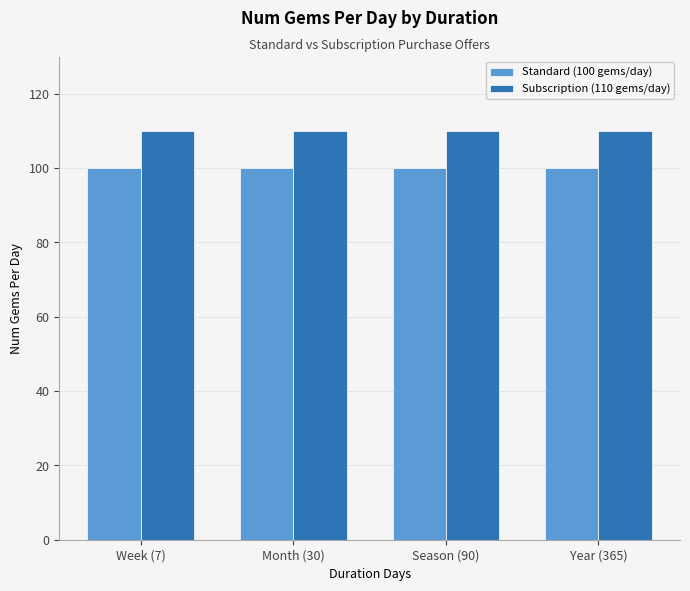

Rank the series by their average value, from highest to lowest.

Subscription (110 gems/day), Standard (100 gems/day)